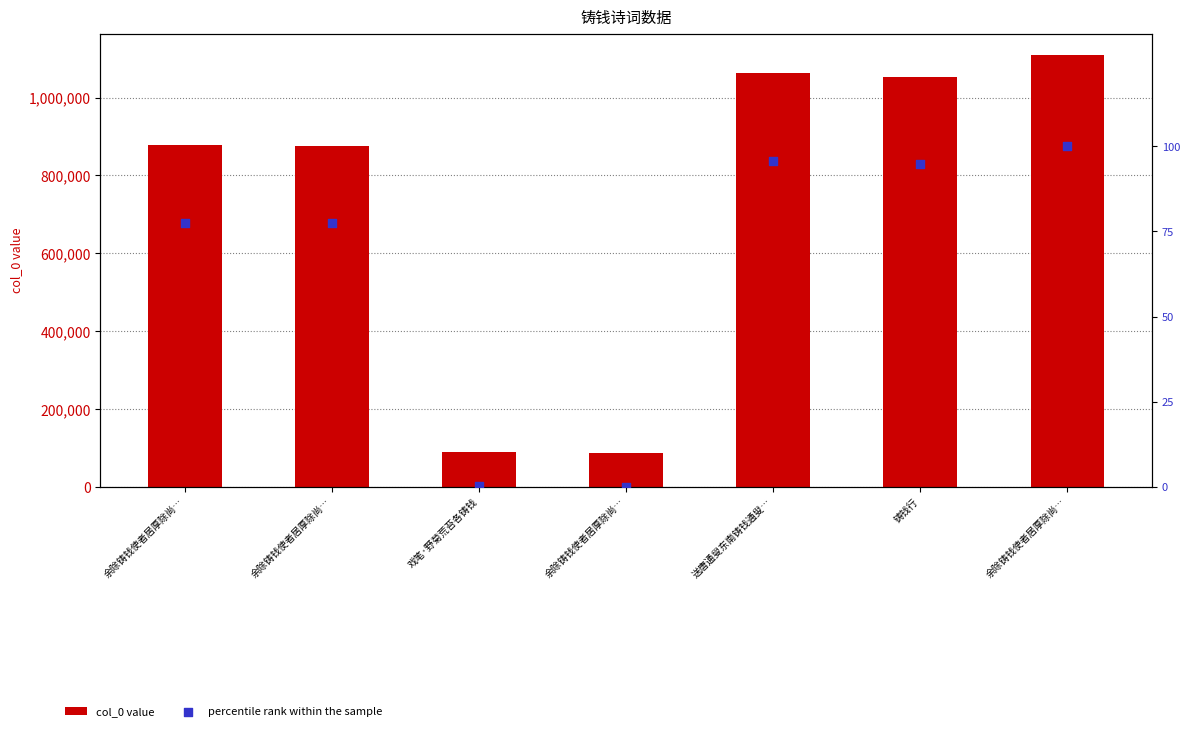

Which series contains the highest Y value?

col_0 value